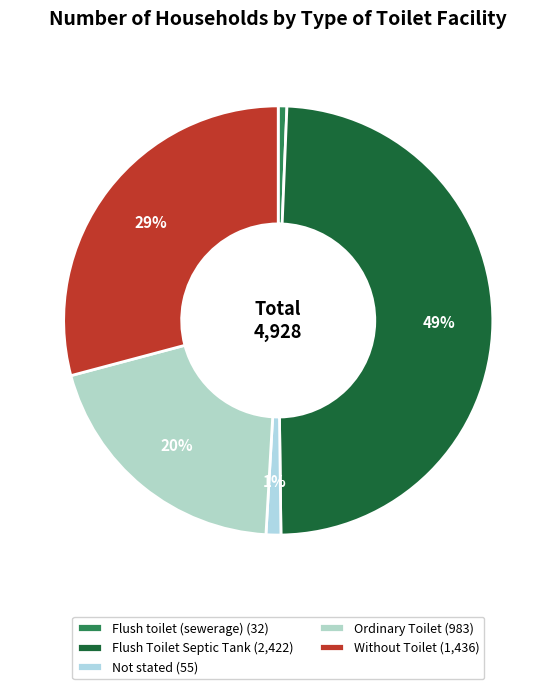

Is it true that Not stated is 11% of the pie?

False